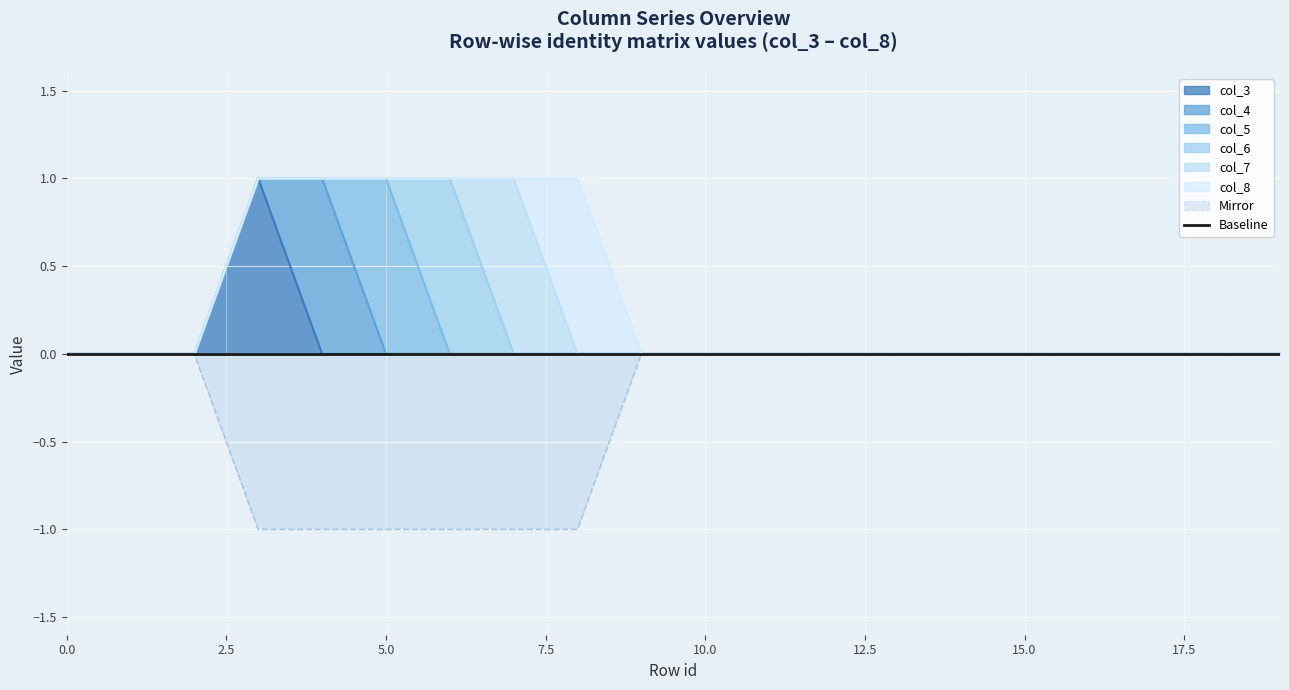

What is the difference between the maximum and minimum values in the col_5 series?

1